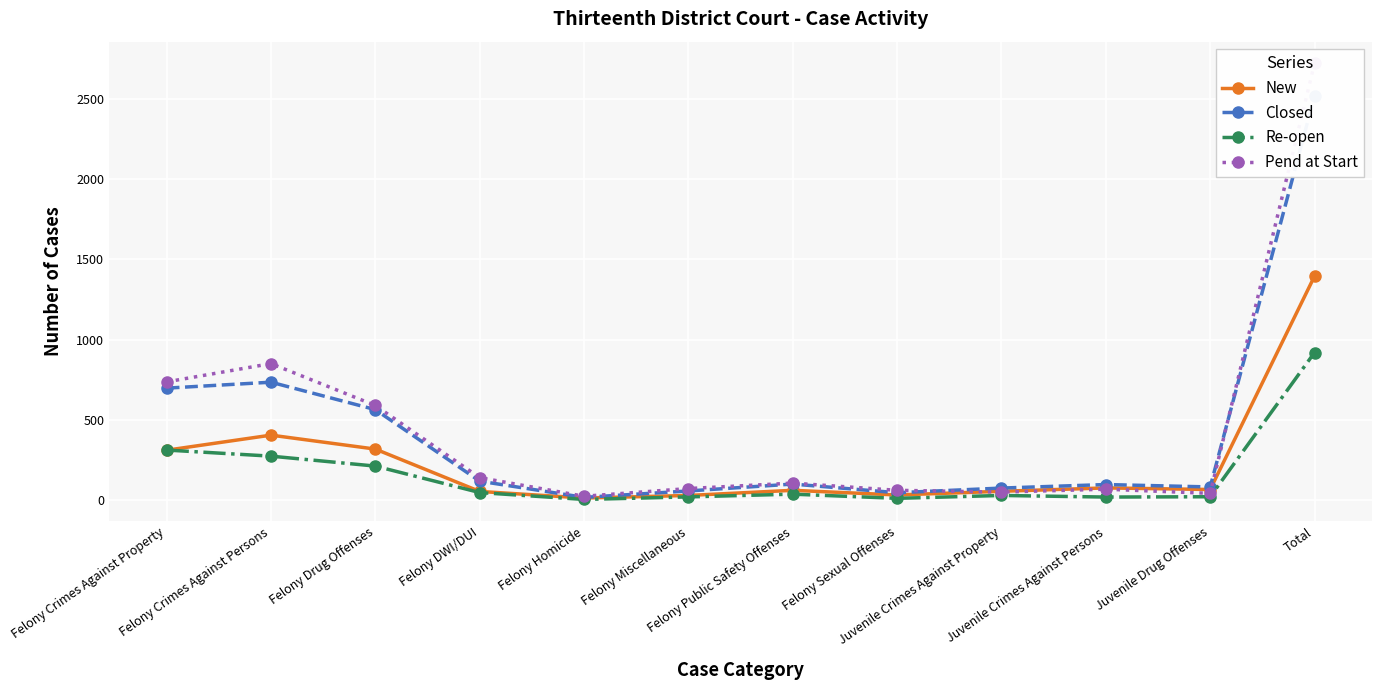

Reading left to right, extract all data points from this chart.

New: Felony Crimes Against Property=311	Felony Crimes Against Persons=405	Felony Drug Offenses=318	Felony DWI/DUI=54	Felony Homicide=13	Felony Miscellaneous=29	Felony Public Safety Offenses=61	Felony Sexual Offenses=32	Juvenile Crimes Against Property=55	Juvenile Crimes Against Persons=76	Juvenile Drug Offenses=66	Total=1396
Closed: Felony Crimes Against Property=698	Felony Crimes Against Persons=735	Felony Drug Offenses=564	Felony DWI/DUI=118	Felony Homicide=17	Felony Miscellaneous=57	Felony Public Safety Offenses=100	Felony Sexual Offenses=46	Juvenile Crimes Against Property=75	Juvenile Crimes Against Persons=97	Juvenile Drug Offenses=82	Total=2519
Re-open: Felony Crimes Against Property=312	Felony Crimes Against Persons=274	Felony Drug Offenses=212	Felony DWI/DUI=47	Felony Homicide=4	Felony Miscellaneous=20	Felony Public Safety Offenses=37	Felony Sexual Offenses=11	Juvenile Crimes Against Property=29	Juvenile Crimes Against Persons=19	Juvenile Drug Offenses=21	Total=920
Pend at Start: Felony Crimes Against Property=737	Felony Crimes Against Persons=851	Felony Drug Offenses=590	Felony DWI/DUI=140	Felony Homicide=24	Felony Miscellaneous=72	Felony Public Safety Offenses=106	Felony Sexual Offenses=61	Juvenile Crimes Against Property=50	Juvenile Crimes Against Persons=68	Juvenile Drug Offenses=42	Total=2722